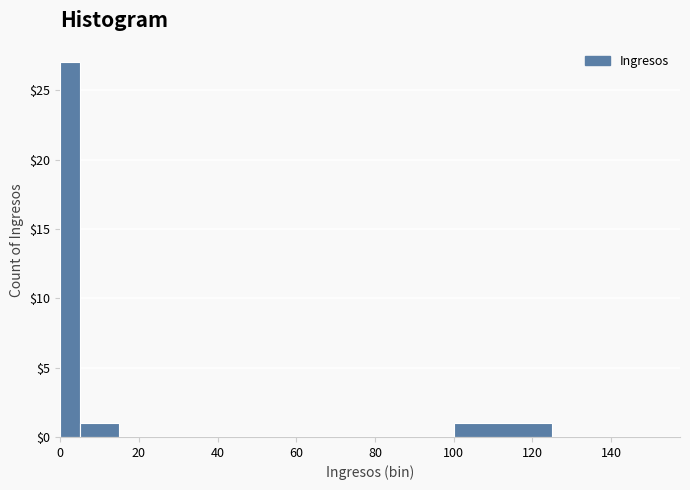

Around what value on the x-axis is the tallest bar? Give the approximate position of its centre, as read against the axis.

2